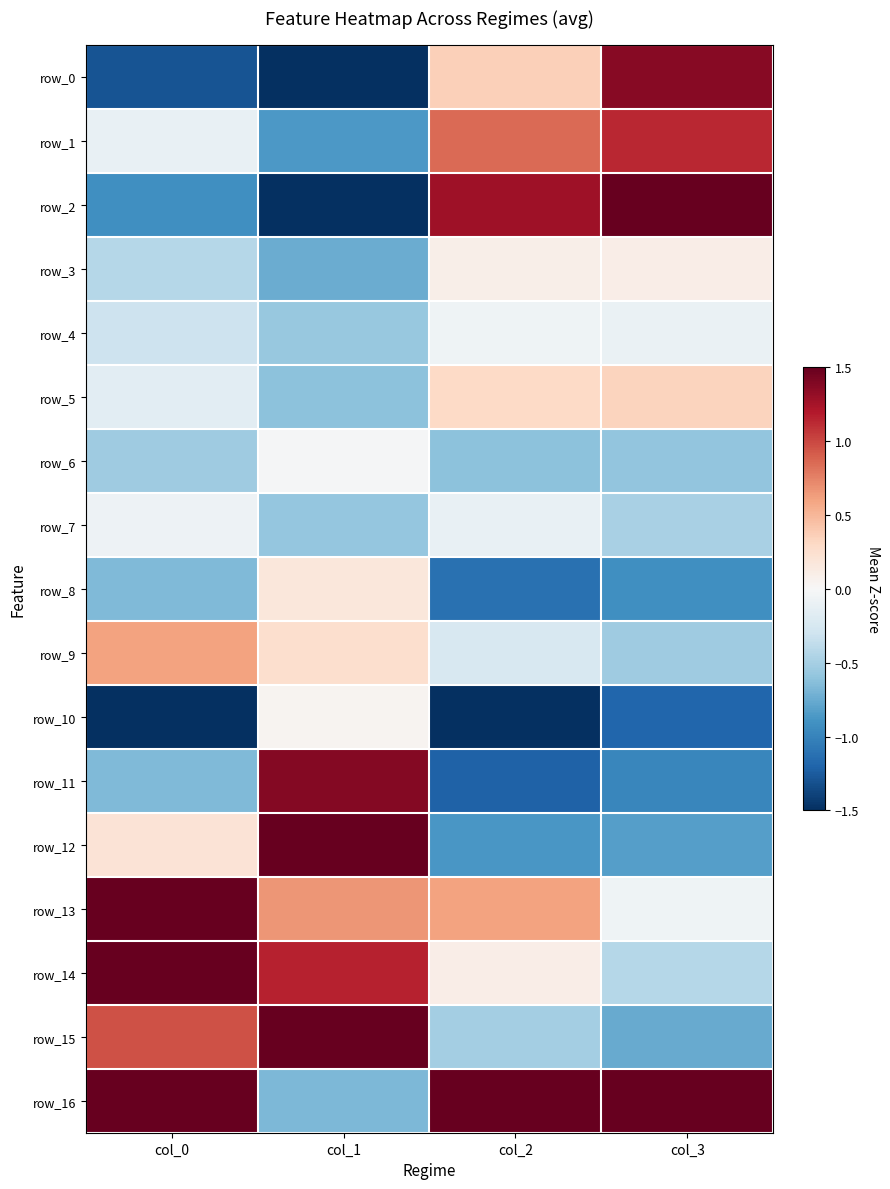

True or false: row_0 has a value of 0.4 at col_2.

True